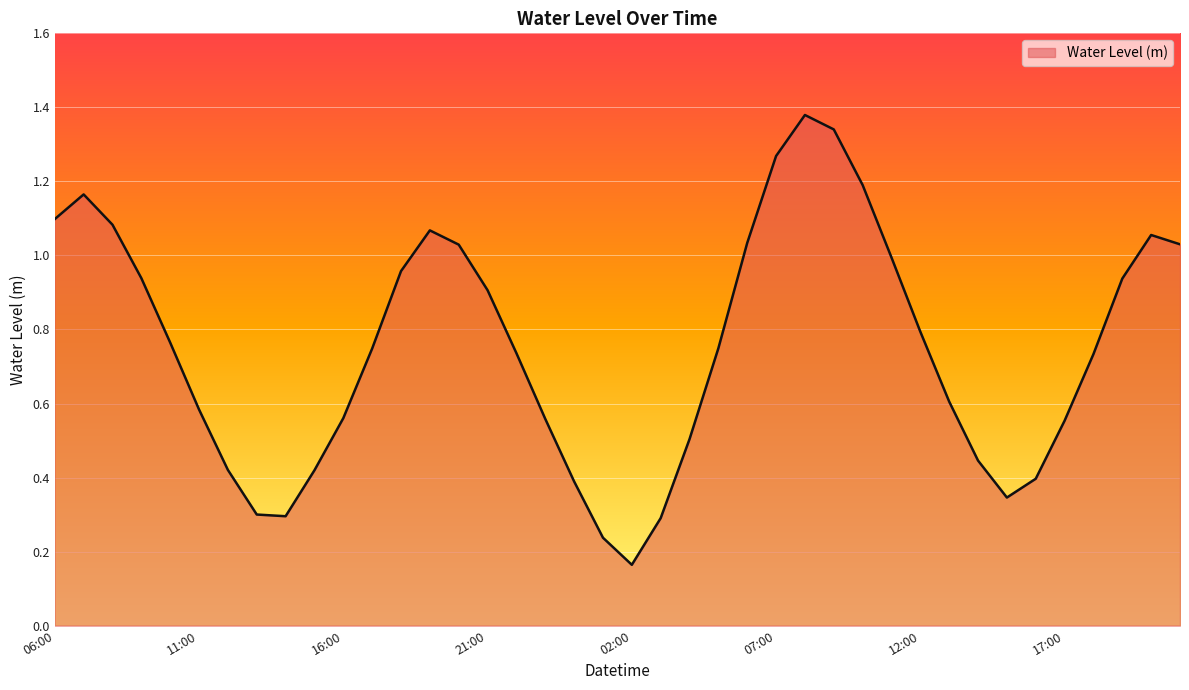

Does the chart display data point markers on the line(s)?

No